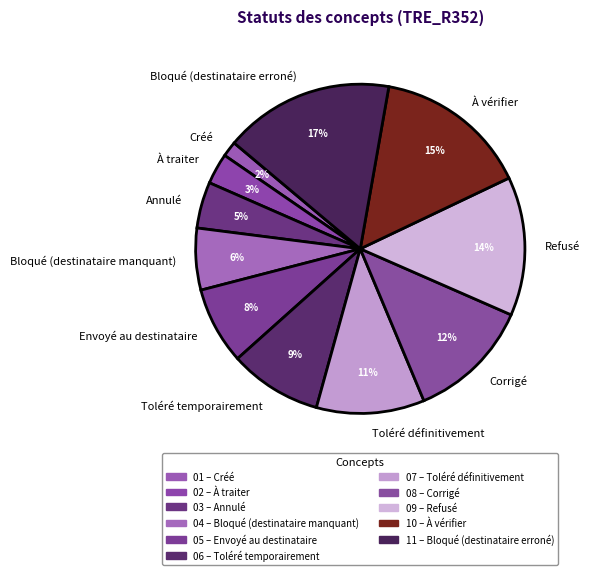

Approximately how many times larger is the value at À traiter compared to Envoyé au destinataire?

0.4